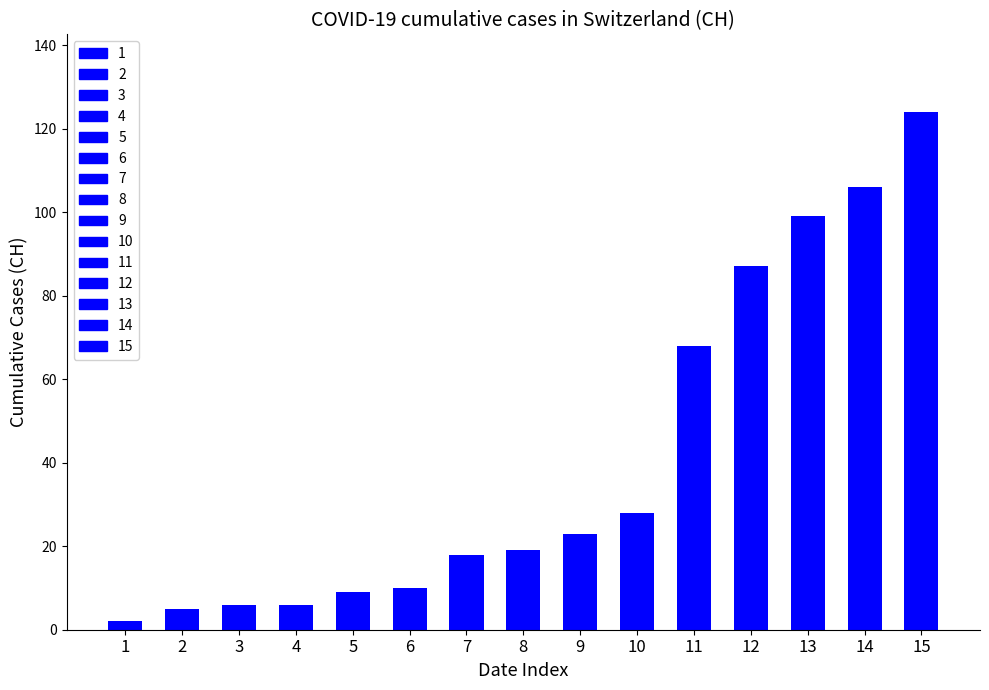

The chart shows a value of 8 at 10. True or false?

False